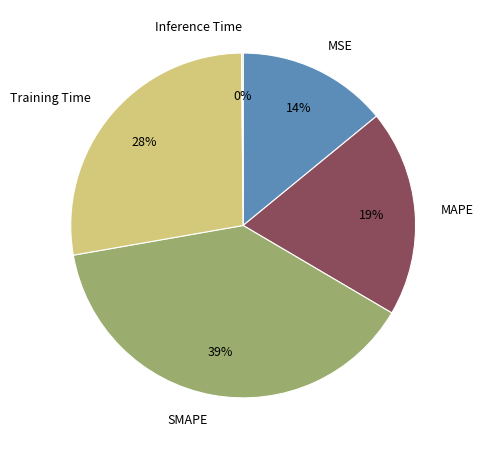

Do MAPE and Training Time together represent more than half of the pie?

No